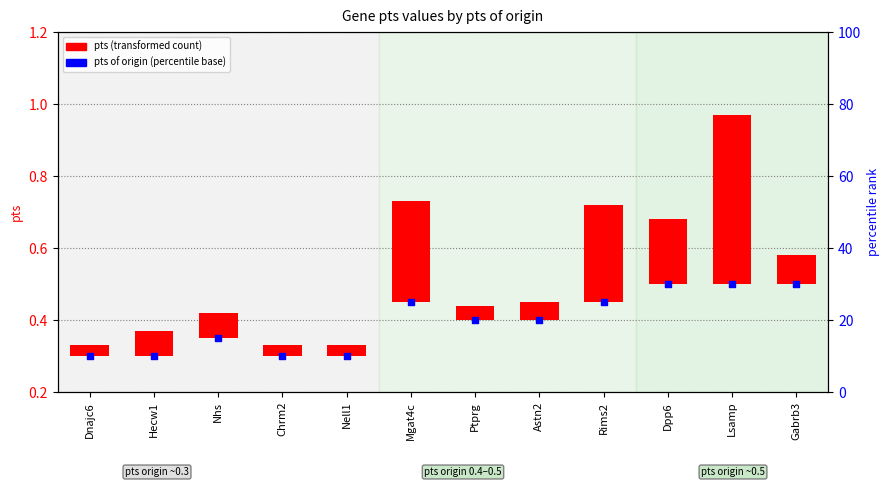

Which series has the largest total across all categories?

pts of origin (percentile rank)